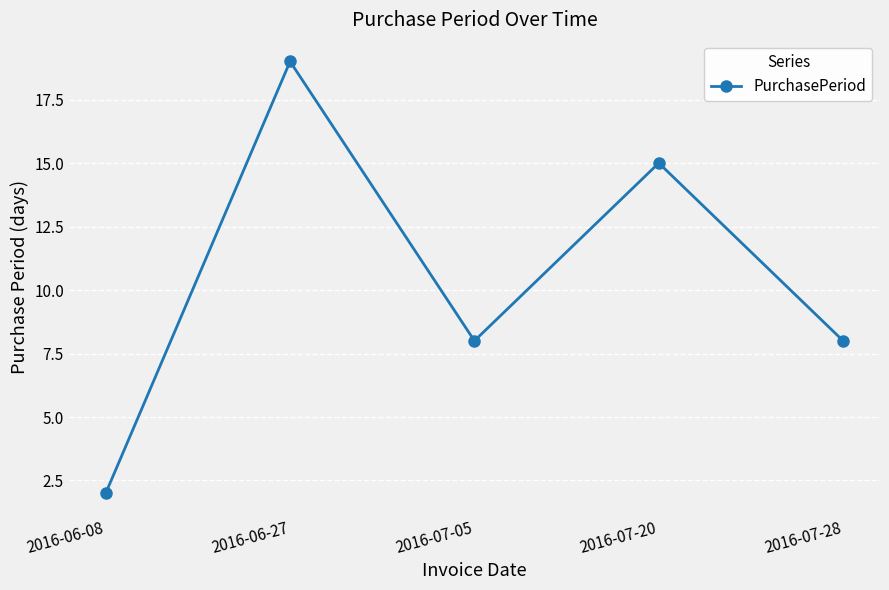

Reading left to right, extract all data points from this chart.

2016-06-08=2	2016-06-27=19	2016-07-05=8	2016-07-20=15	2016-07-28=8